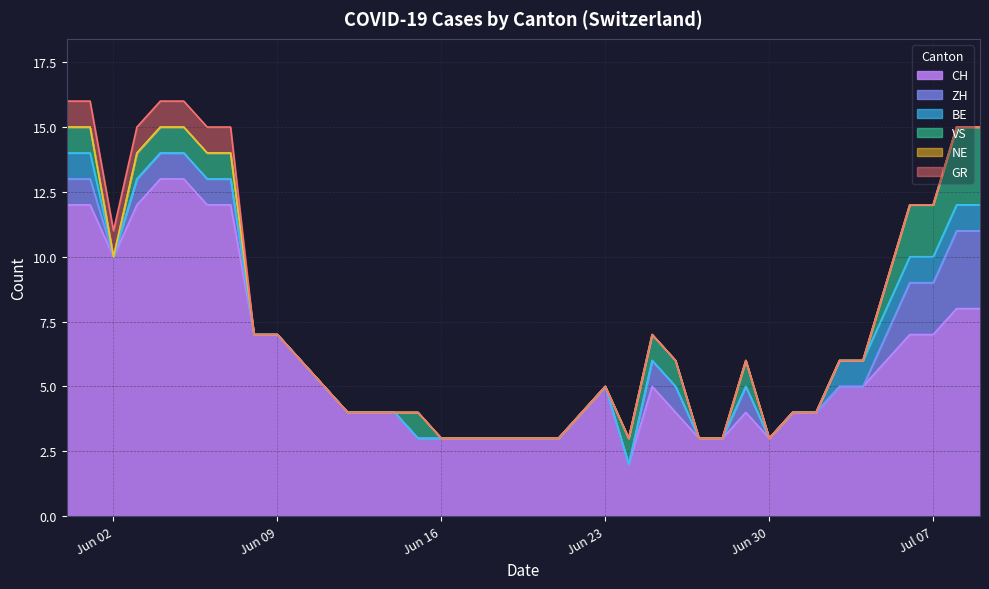

Which label corresponds to the largest value in the chart?

2020-06-04